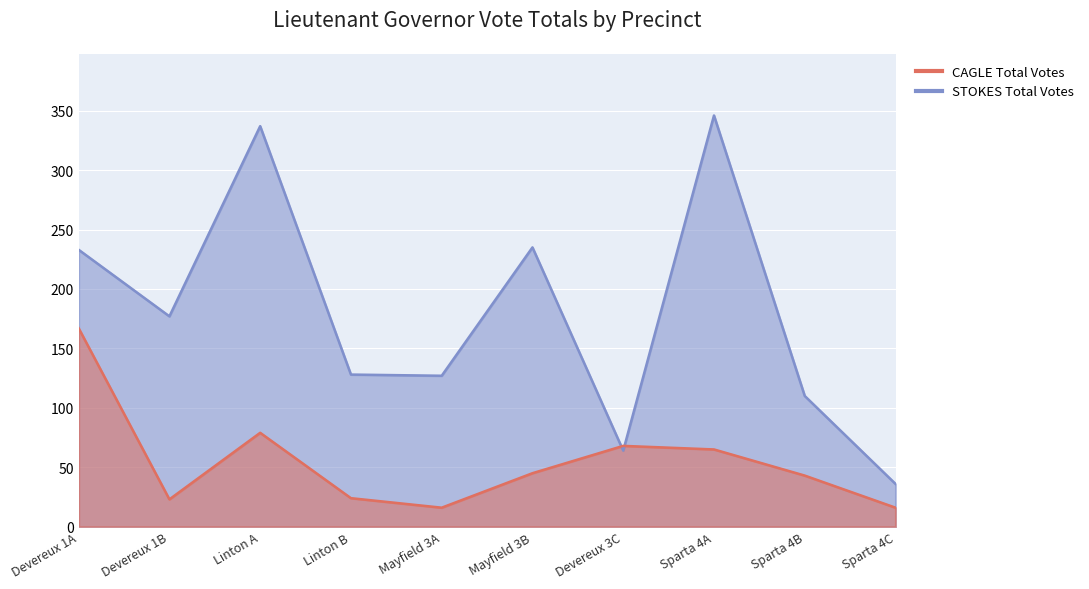

Between Mayfield 3A and Devereux 1A, which is larger?

Devereux 1A